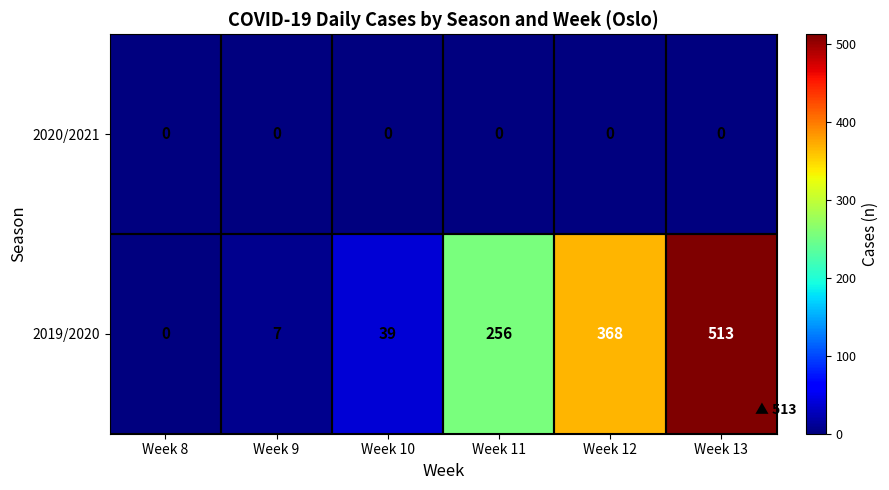

List the series in order of their overall mean, lowest first.

2020/2021, 2019/2020